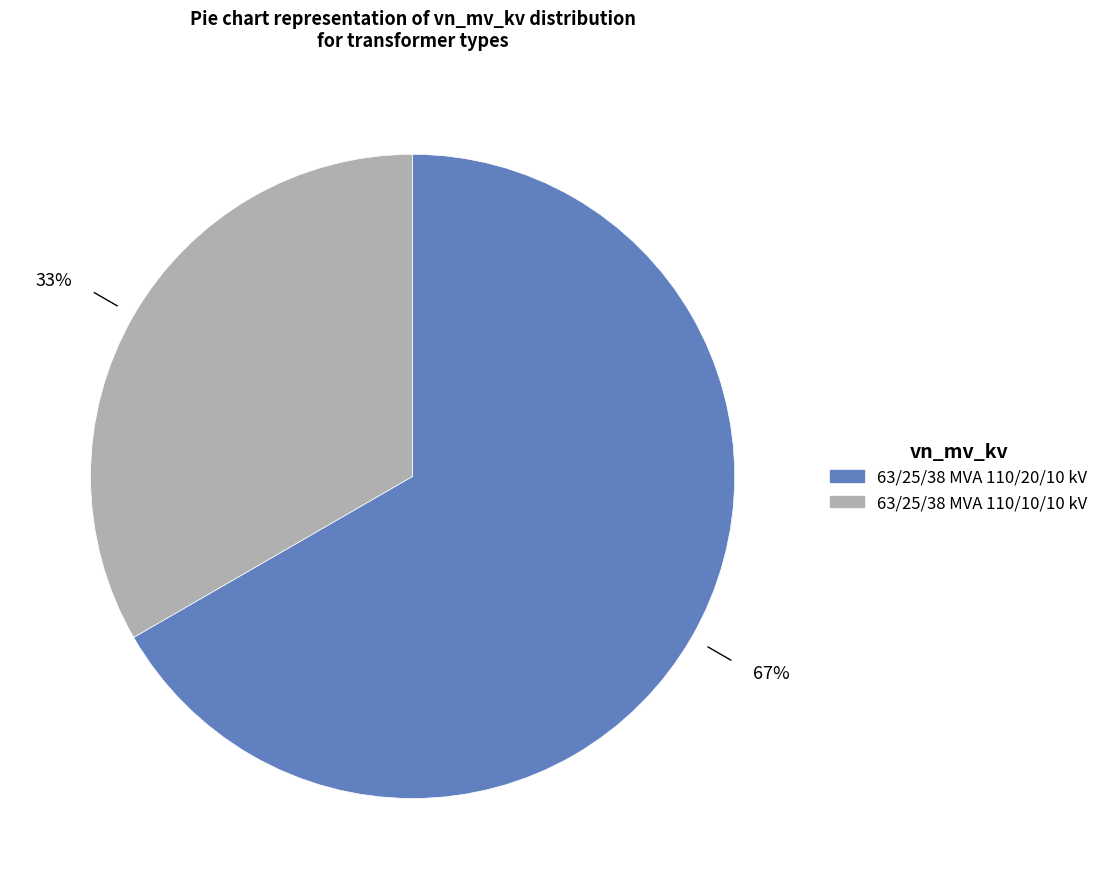

The 63/25/38 MVA 110/20/10 kV slice represents 52% of the pie. True or false?

False